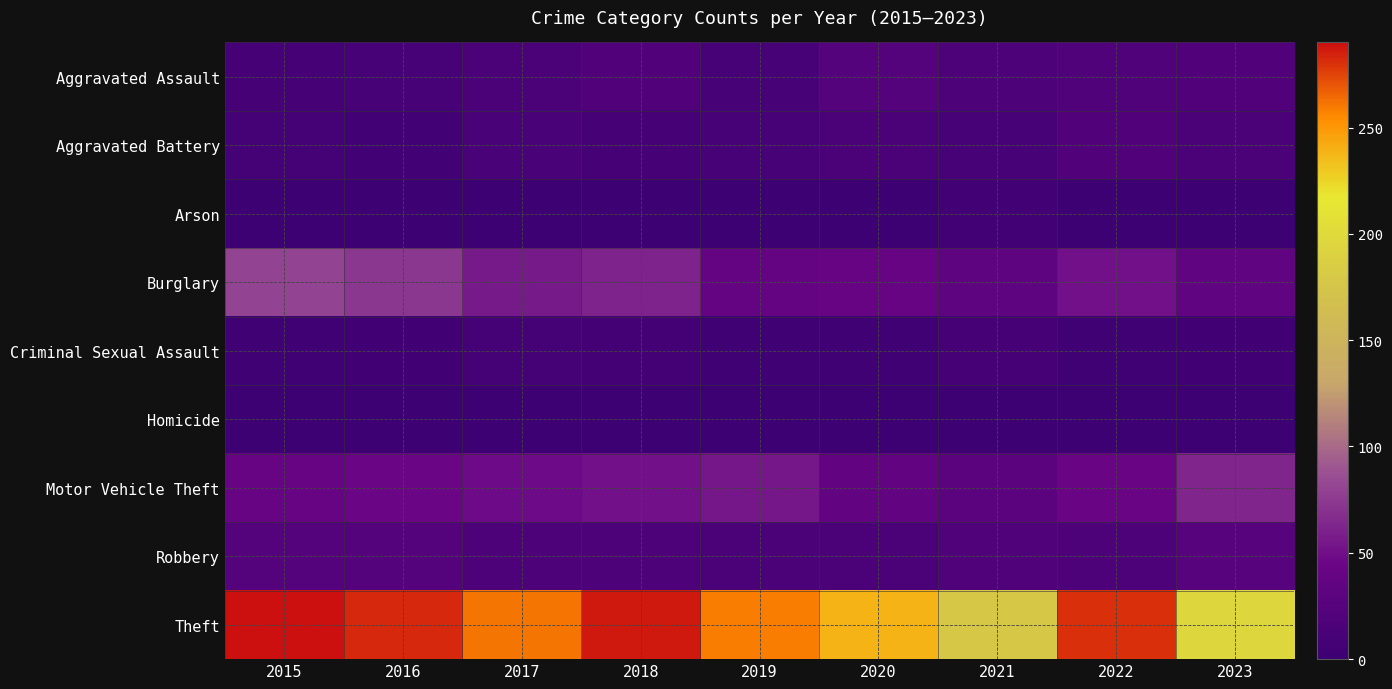

Reading left to right, transcribe all the data shown in this chart.

Aggravated Assault: 2015=11	2016=12	2017=14	2018=20	2019=12	2020=23	2021=18	2022=19	2023=20
Aggravated Battery: 2015=8	2016=6	2017=13	2018=11	2019=12	2020=14	2021=12	2022=20	2023=14
Arson: 2015=1	2016=0	2017=1	2018=0	2019=1	2020=0	2021=6	2022=0	2023=1
Burglary: 2015=80	2016=73	2017=56	2018=62	2019=39	2020=40	2021=33	2022=50	2023=34
Criminal Sexual Assault: 2015=3	2016=5	2017=8	2018=7	2019=3	2020=4	2021=10	2022=4	2023=5
Homicide: 2015=1	2016=1	2017=1	2018=1	2019=0	2020=0	2021=1	2022=1	2023=0
Motor Vehicle Theft: 2015=40	2016=45	2017=47	2018=50	2019=54	2020=37	2021=30	2022=44	2023=63
Robbery: 2015=24	2016=24	2017=18	2018=17	2019=14	2020=14	2021=19	2022=18	2023=27
Theft: 2015=290	2016=283	2017=261	2018=287	2019=259	2020=238	2021=179	2022=280	2023=197